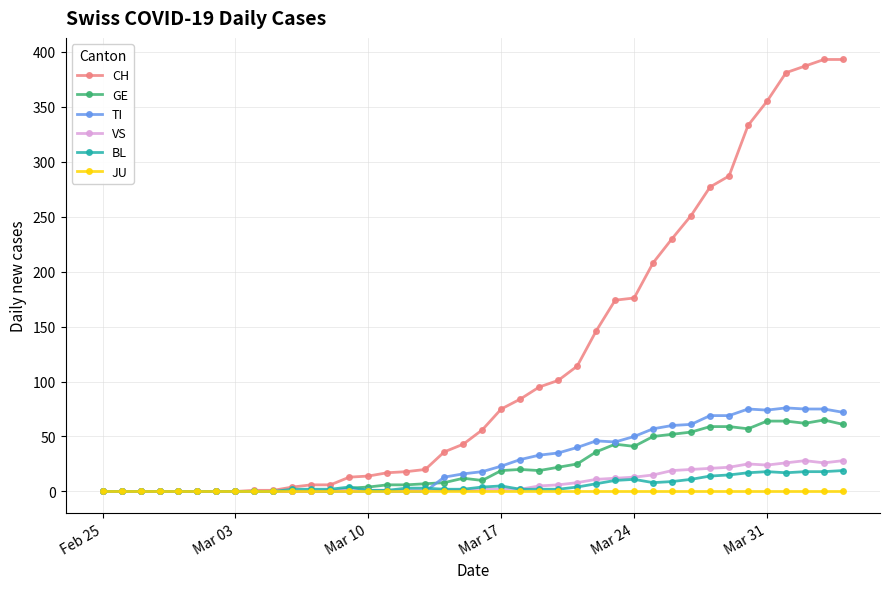

What is the maximum value shown in the chart?

393